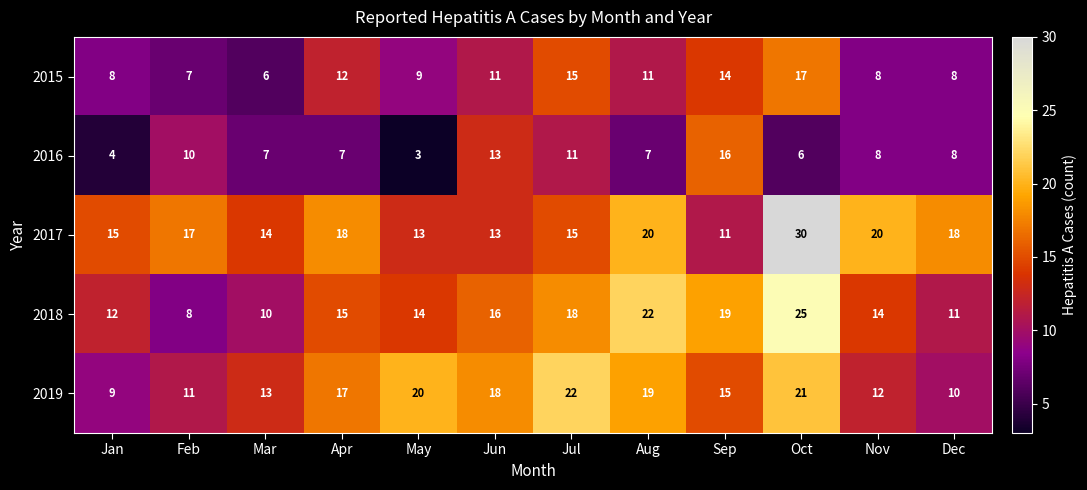

What is the average value of the 2018 series?

15